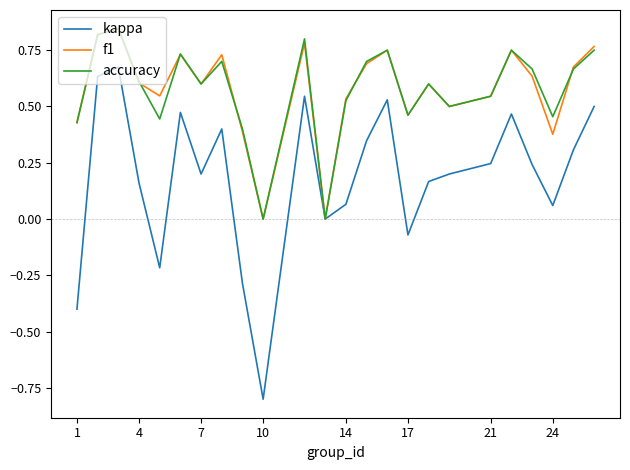

Which series has the widest spread of values?

kappa